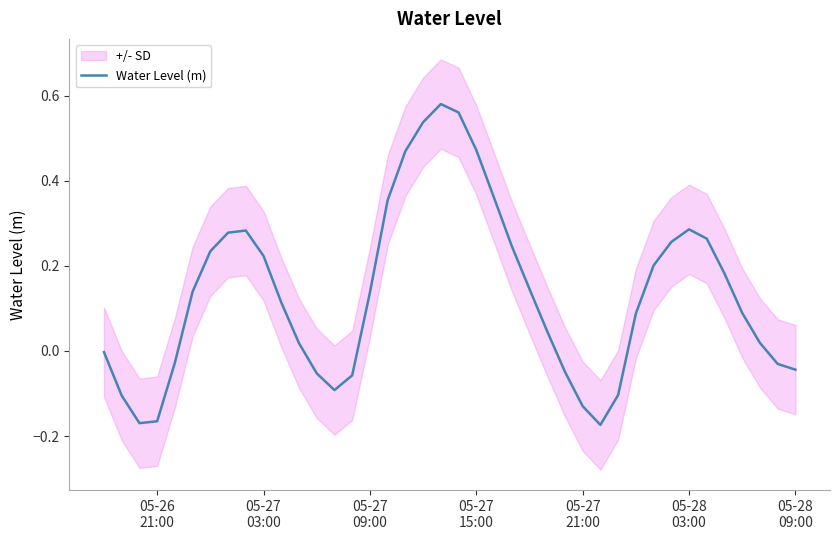

What position from the left is 05-28 03:00?

34